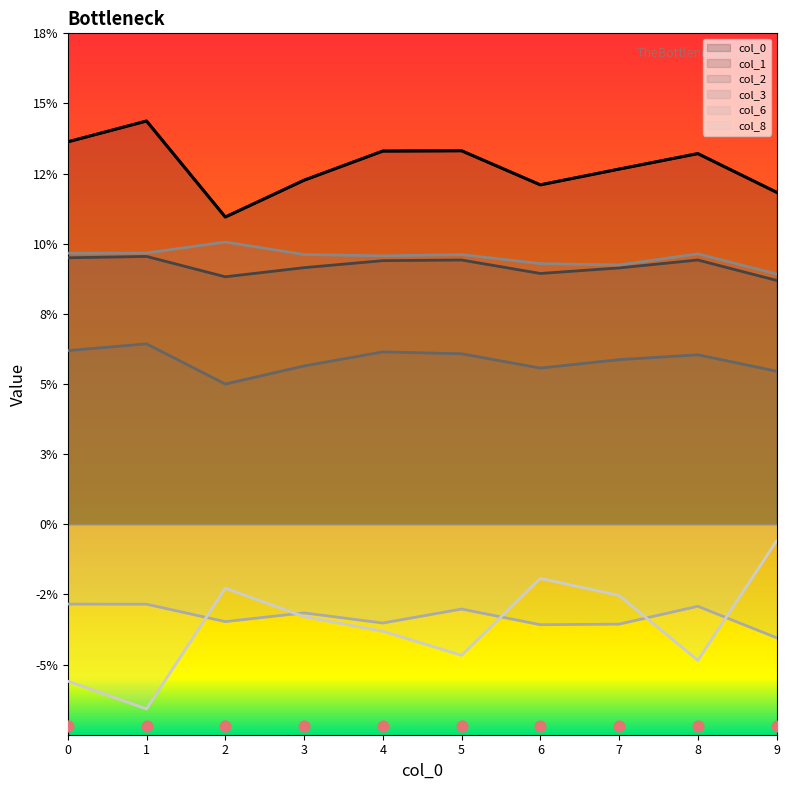

Is the value of 6 at 3 greater than the value of 3 at 0?

No